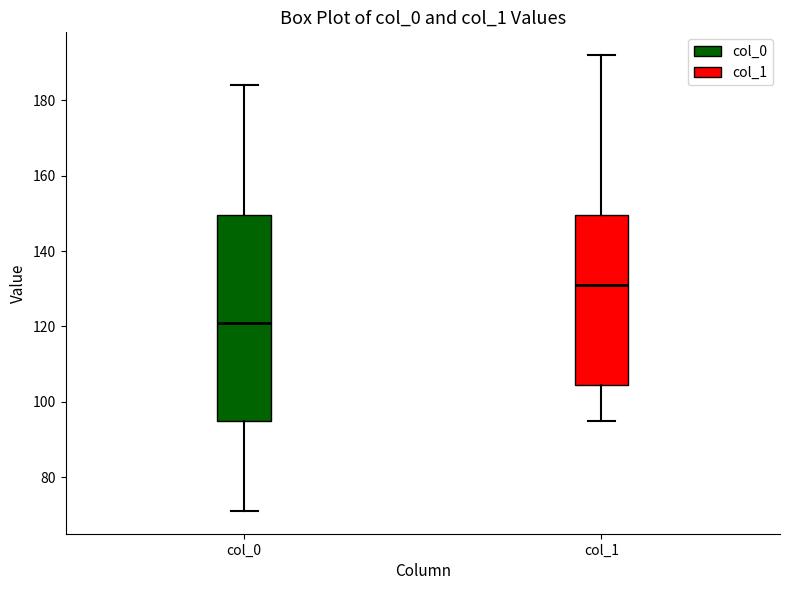

Where is the upper edge of the box for col_0 on the y-axis? The values are not printed on the chart, so give them approximately, as read against the axis.

150